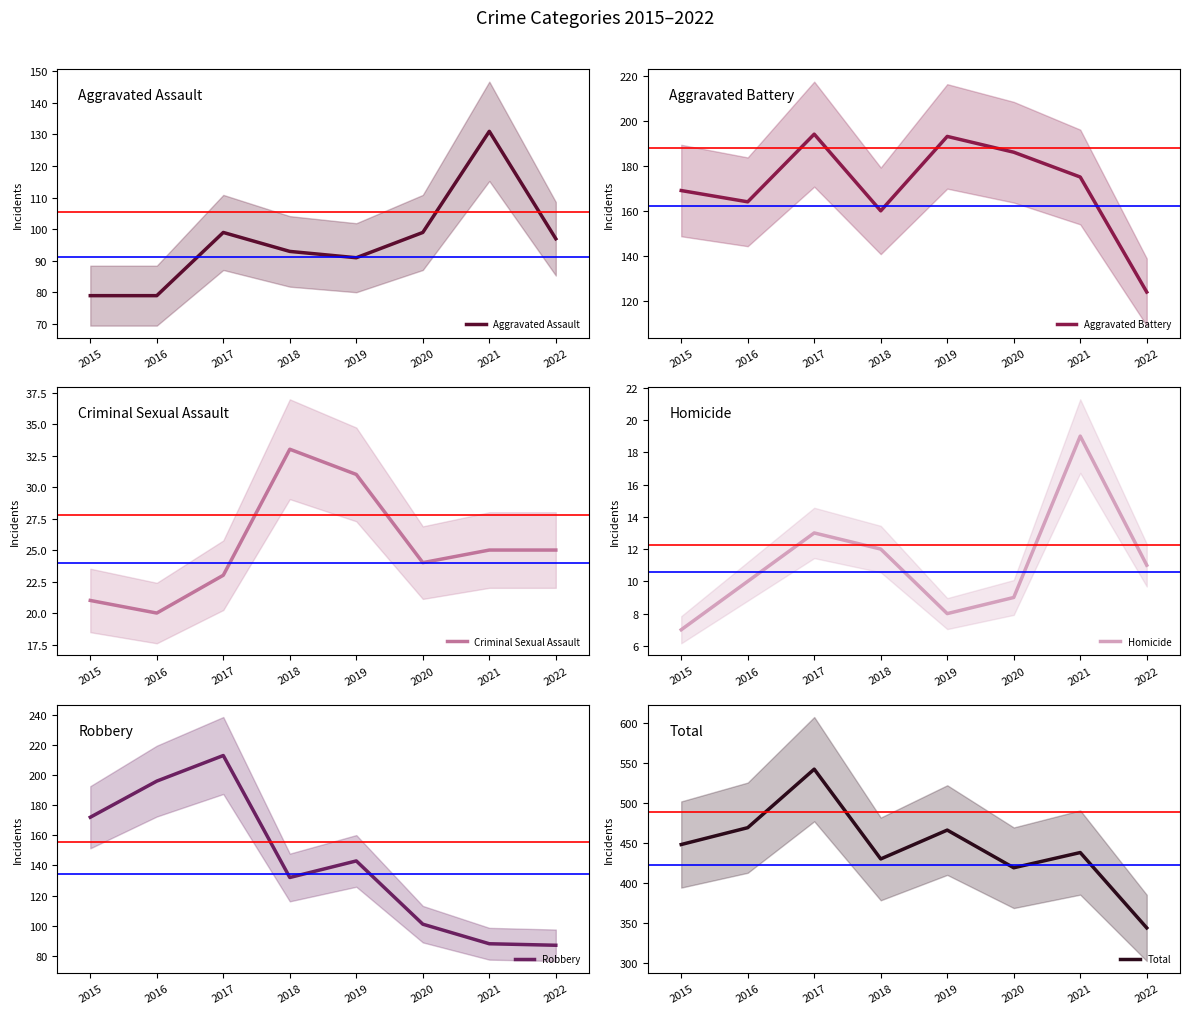

What is the difference between the highest and lowest values at 2015?

441